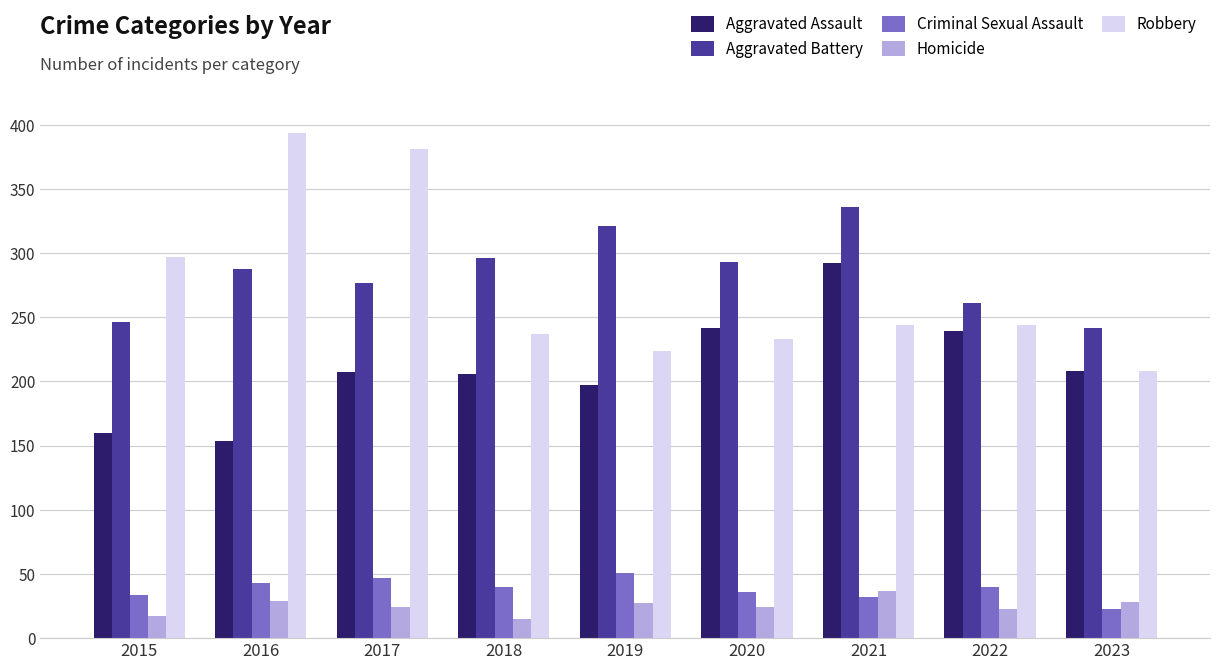

At which label does Aggravated Assault reach its minimum?

2016